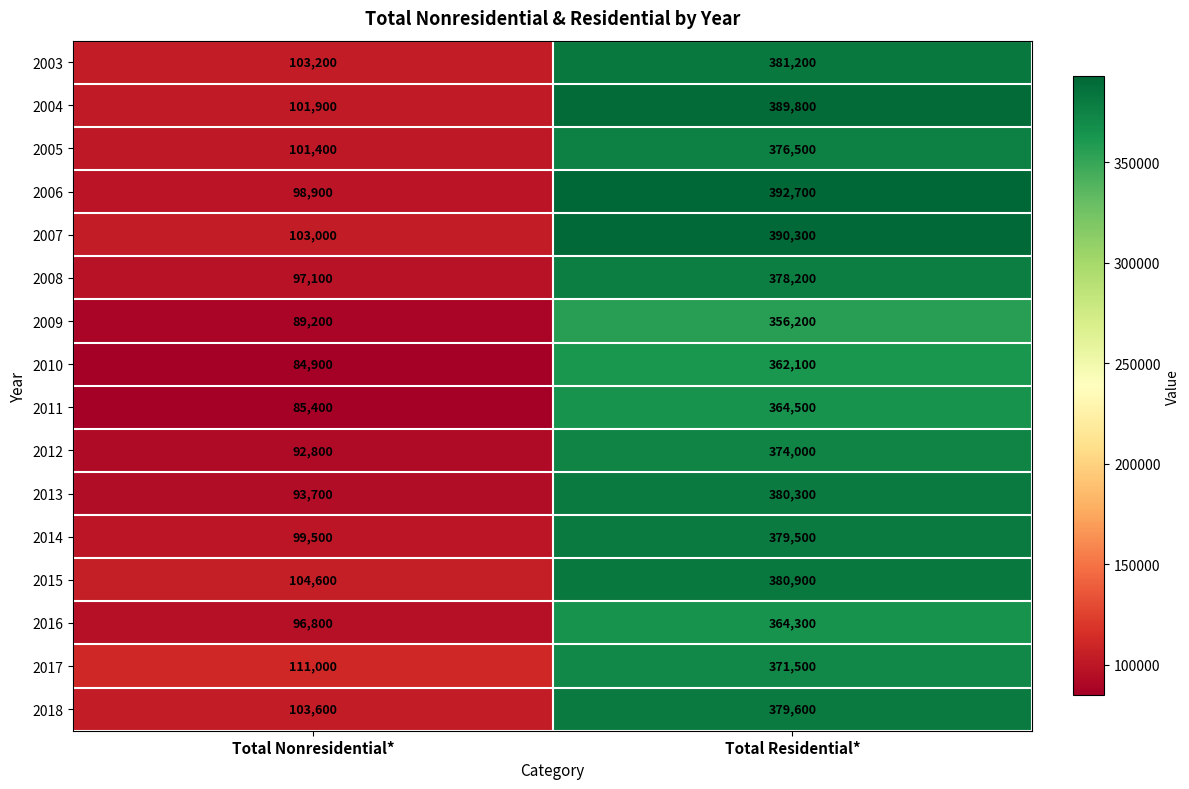

At which category is the sum across all series the highest?

Total Residential*